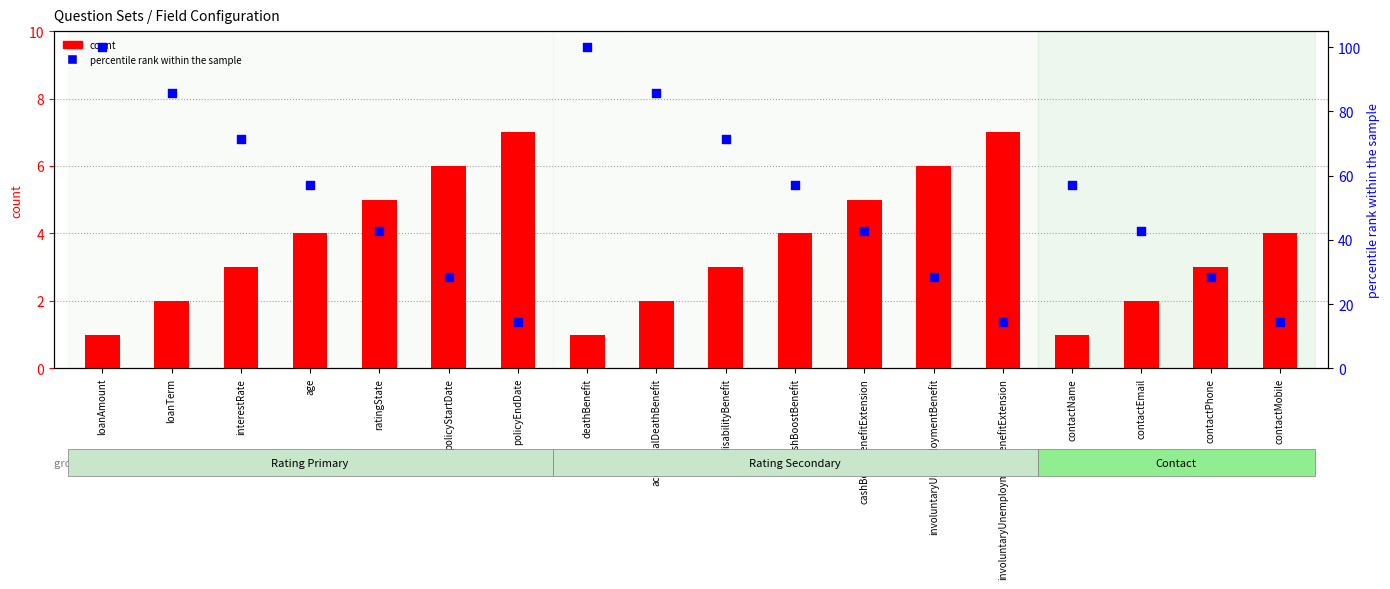

Which series has the widest spread of Y values?

percentile rank within the sample